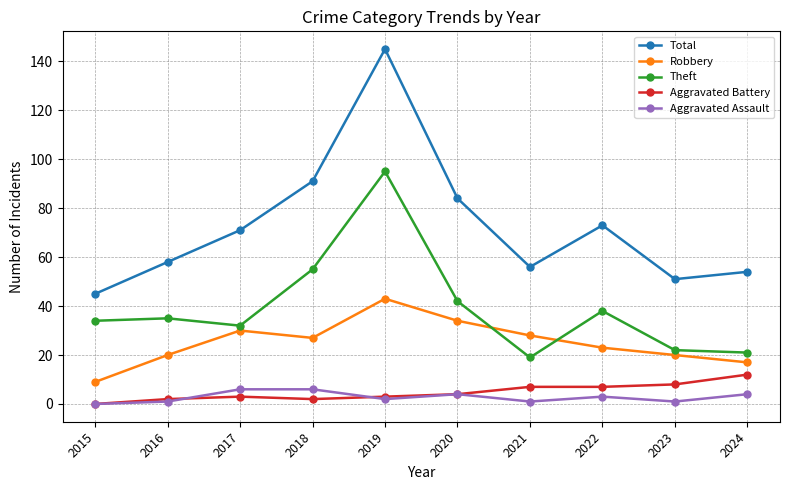

At how many categories does at least one series exceed 121?

1